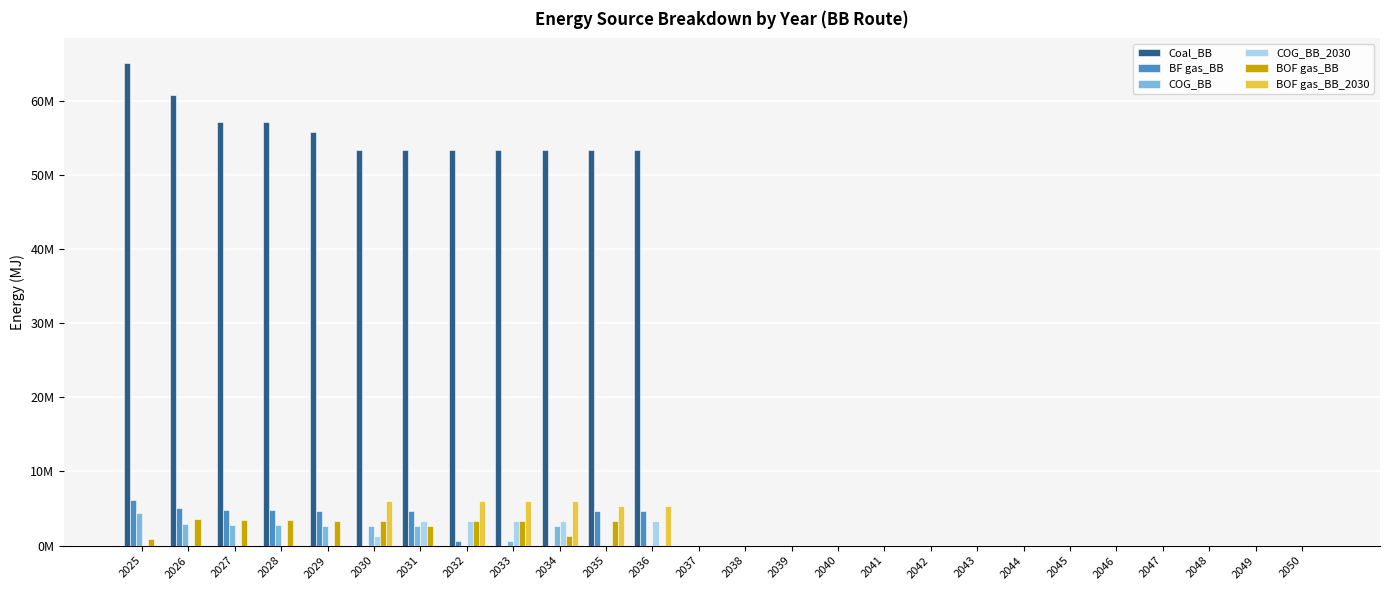

Reading left to right, what are all the values shown in this chart?

Coal_BB: 65137932.9	60766168.8	57171207.7	57171207.7	55733232.6	53391108.2	53391108.2	53391108.2	53391108.2	53391108.2	53391108.2	53391108.2	0.0	0.0	0.0	0.0	0.0	0.0	0.0	0.0	0.0	0.0	0.0	0.0	0.0	0.0
BF gas_BB: 6113237.8	5063847.4	4764267.3	4764267.3	4644436.0	0.0	4671722.0	667388.9	0.0	0.0	4671722.0	4671722.0	0.0	0.0	0.0	0.0	0.0	0.0	0.0	0.0	0.0	0.0	0.0	0.0	0.0	0.0
COG_BB: 4366598.4	2893627.1	2722438.5	2722438.5	2653963.5	2669555.4	2669555.4	0.0	667388.9	2669555.4	0.0	0.0	0.0	0.0	0.0	0.0	0.0	0.0	0.0	0.0	0.0	0.0	0.0	0.0	0.0	0.0
COG_BB_2030: 0.0	0.0	0.0	0.0	0.0	1334777.7	3336944.3	3336944.3	3336944.3	3336944.3	0.0	3336944.3	0.0	0.0	0.0	0.0	0.0	0.0	0.0	0.0	0.0	0.0	0.0	0.0	0.0	0.0
BOF gas_BB: 873319.7	3617033.9	3403048.1	3403048.1	3317454.3	3336944.3	2669555.4	3336944.3	3336944.3	1334777.7	3336944.3	0.0	0.0	0.0	0.0	0.0	0.0	0.0	0.0	0.0	0.0	0.0	0.0	0.0	0.0	0.0
BOF gas_BB_2030: 0.0	0.0	0.0	0.0	0.0	6006499.7	0.0	6006499.7	6006499.7	6006499.7	5339110.8	5339110.8	0.0	0.0	0.0	0.0	0.0	0.0	0.0	0.0	0.0	0.0	0.0	0.0	0.0	0.0